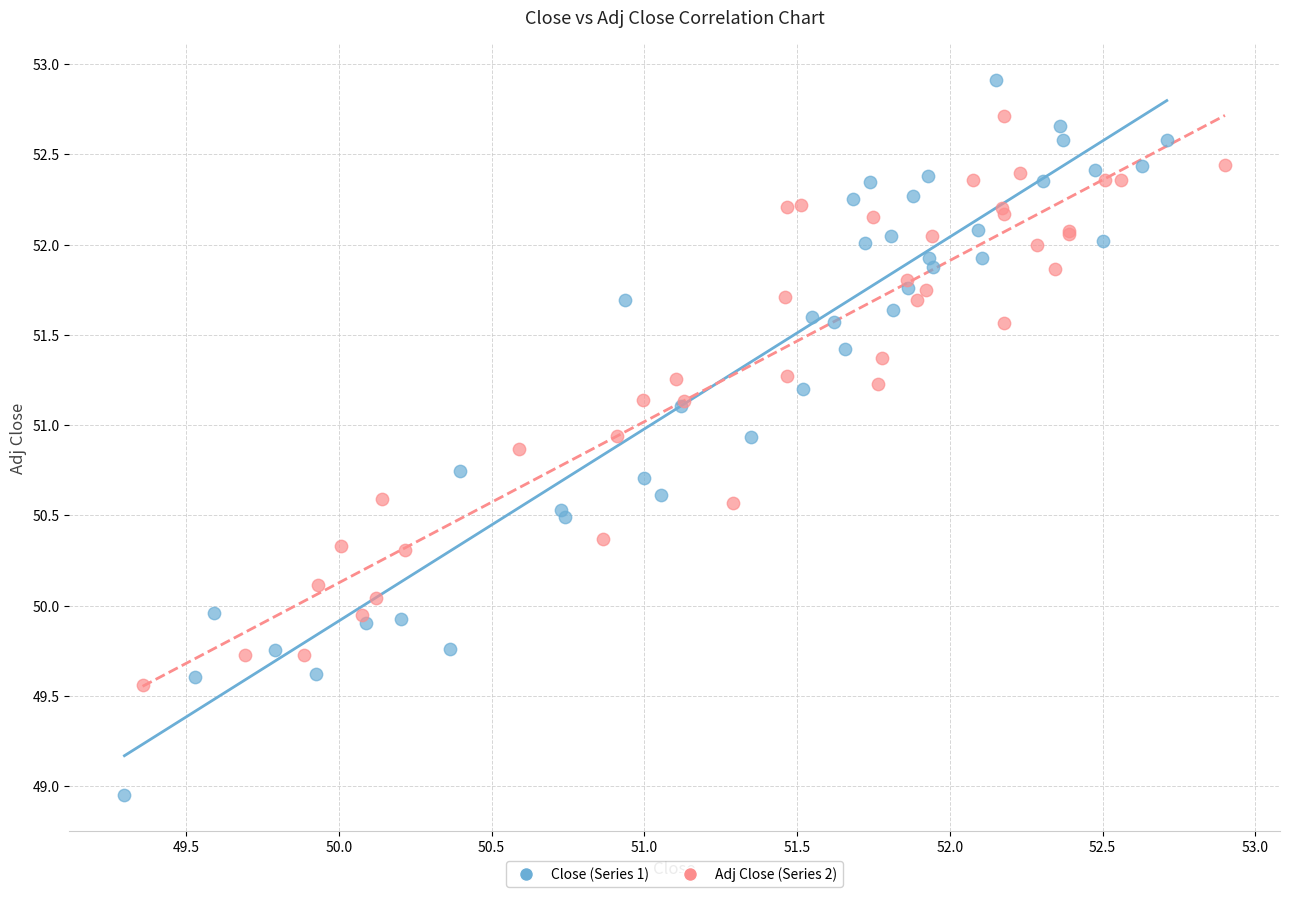

Which series contains the highest Y value?

Close (Series 1)